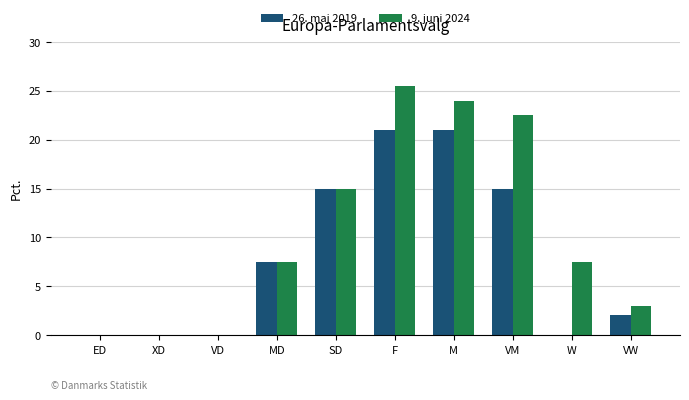

Count the number of categories in the chart.

10